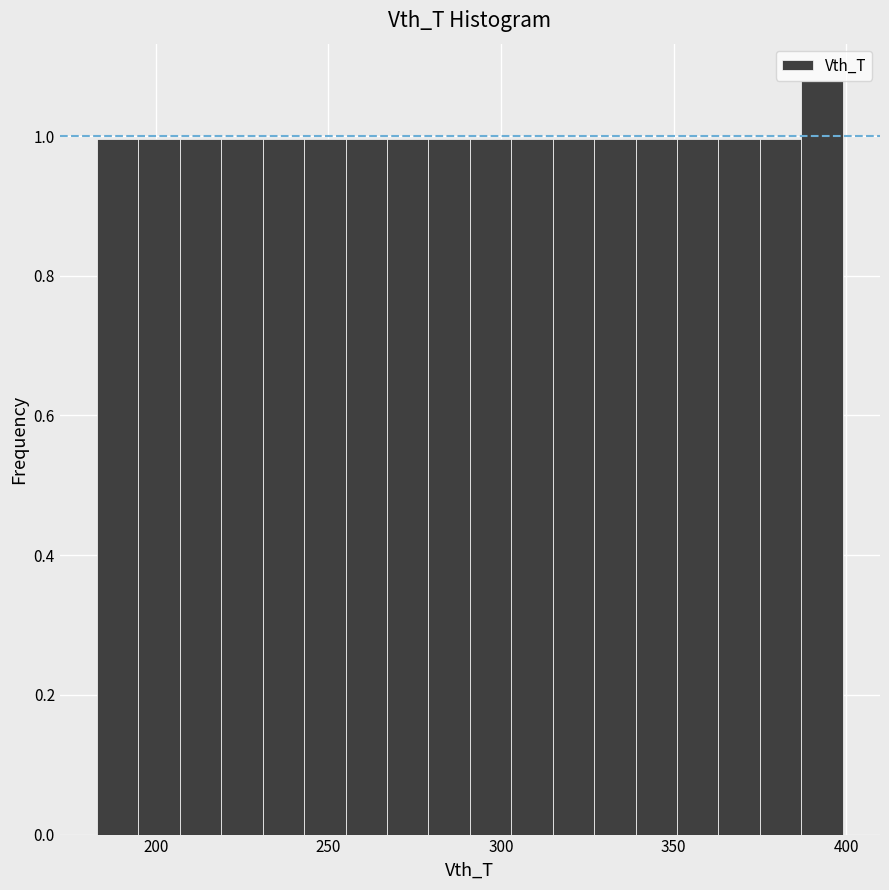

Read against the x-axis, roughly where is the centre of the tallest bar?

395